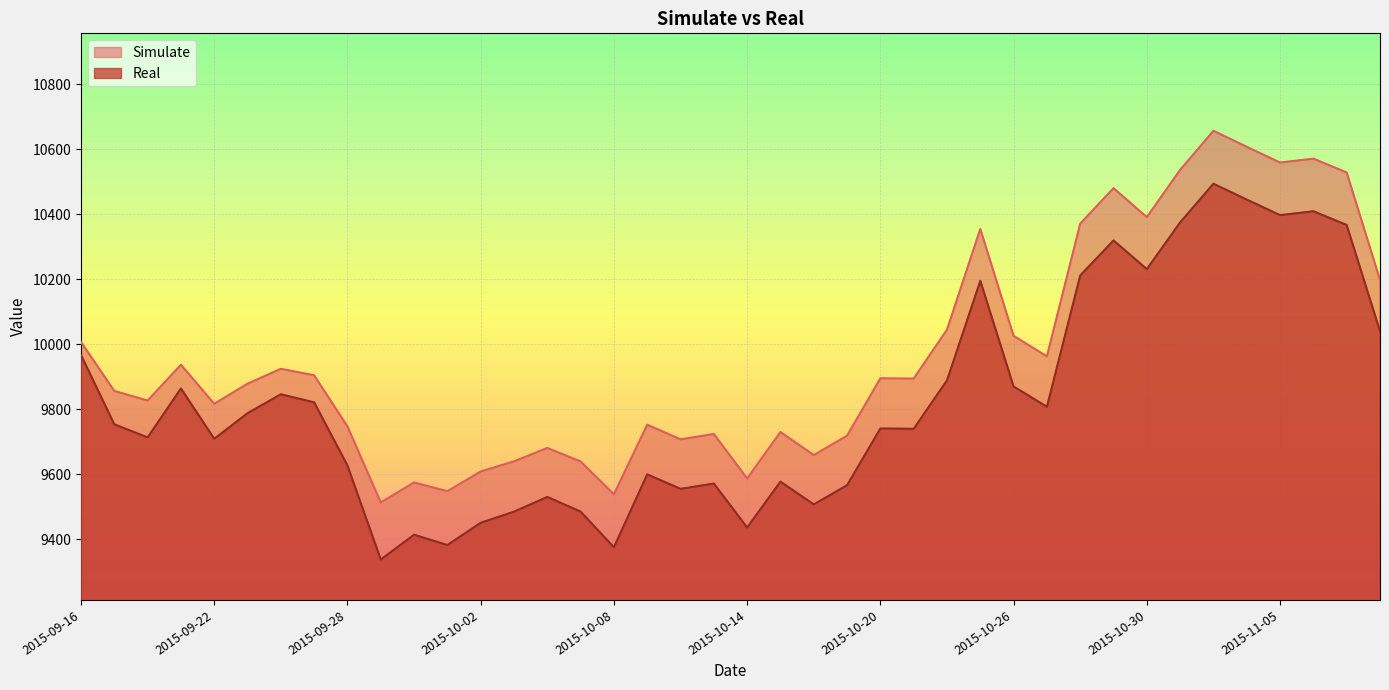

Reading left to right, extract all data points from this chart.

Simulate: 10007.3	9856.3	9827.0	9937.0	9816.9	9878.8	9924.6	9904.5	9747.3	9513.2	9574.8	9547.8	9608.6	9639.7	9681.0	9639.2	9538.3	9752.5	9707.5	9723.9	9587.1	9730.0	9659.0	9718.7	9895.4	9894.5	10045.1	10355.1	10026.1	9962.9	10371.5	10480.6	10391.5	10536.9	10657.3	10607.9	10559.4	10571.6	10529.0	10198.6
Real: 9966.9	9753.7	9713.5	9864.2	9709.2	9788.0	9846.2	9821.4	9627.0	9337.6	9413.8	9382.1	9450.6	9484.9	9530.3	9484.9	9375.3	9599.6	9555.1	9571.4	9436.1	9577.3	9507.1	9566.2	9740.9	9740.0	9889.0	10195.5	9870.2	9807.7	10211.8	10319.7	10231.5	10375.3	10494.3	10445.5	10397.6	10409.6	10367.5	10040.7